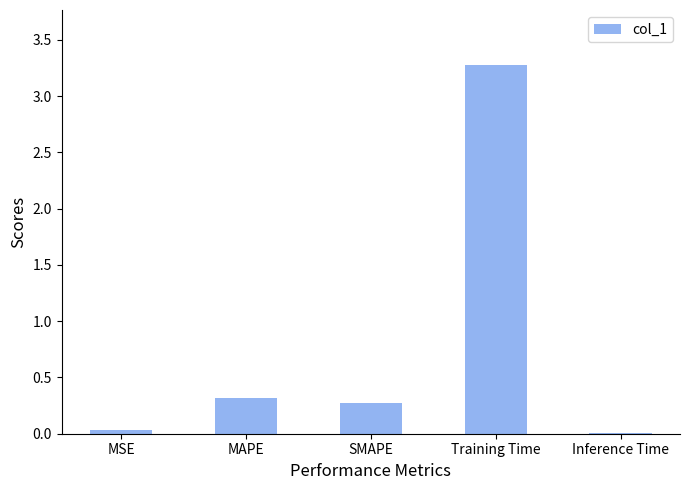

True or false: the data shows 0.0 at Inference Time.

True